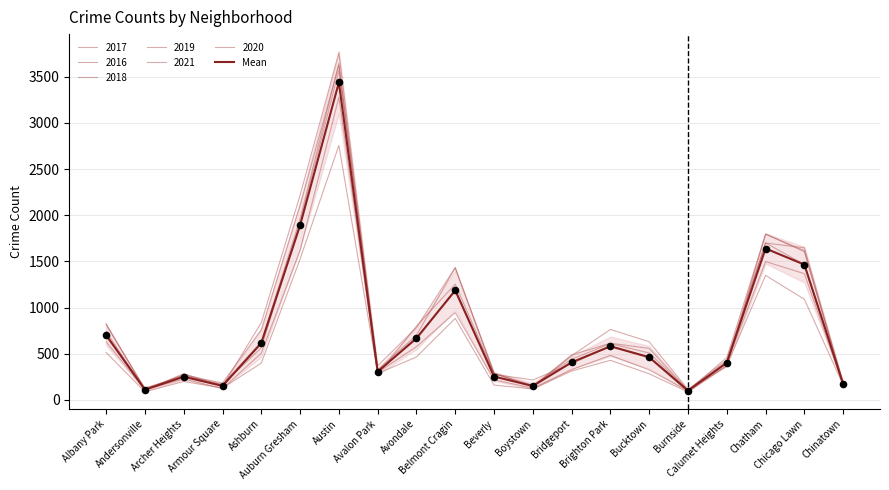

What is the change in value from Archer Heights to Calumet Heights?

+152.0